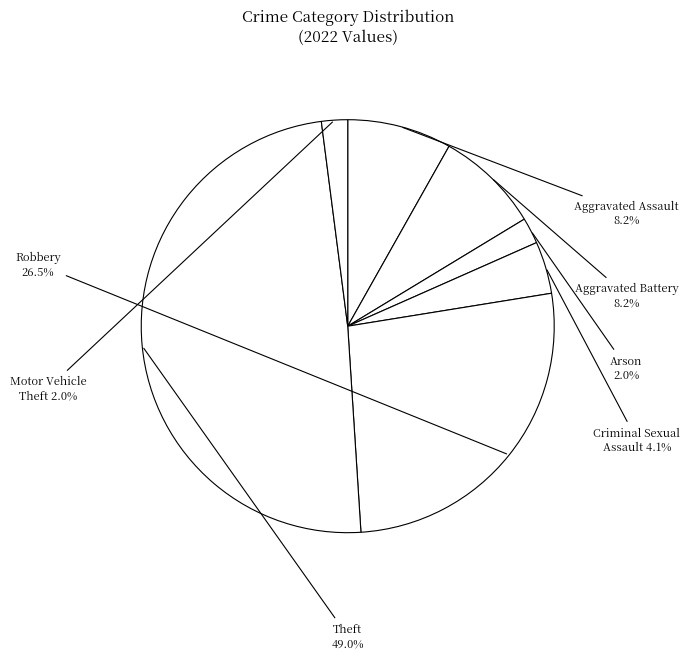

What percentage do Robbery and Criminal Sexual Assault together represent?

30.6%